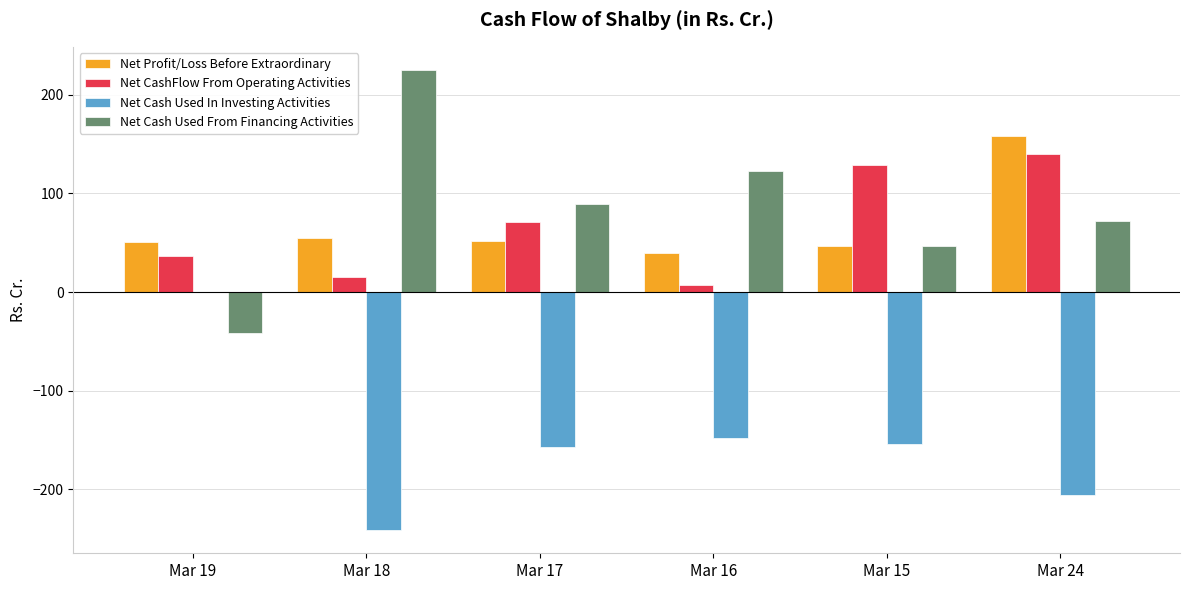

True or false: Net Cash Used In Investing Activities has a value of -157.5 at Mar 17.

True